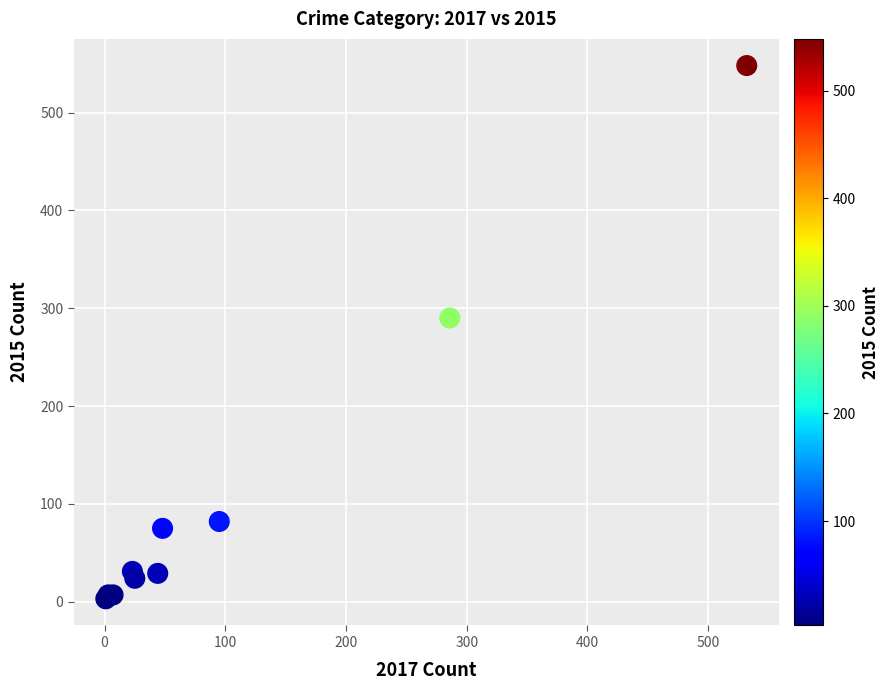

What Y value in the scatter plot is closest to 275?

290